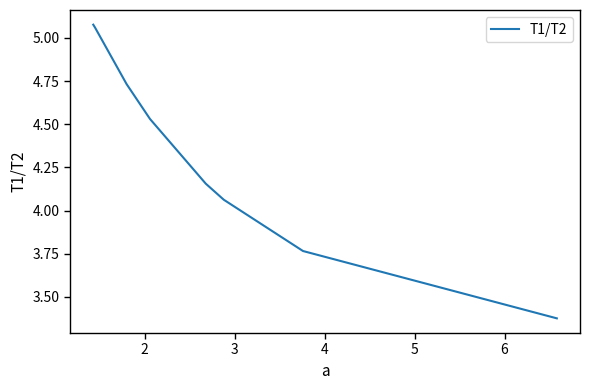

What is the average value?

4.3